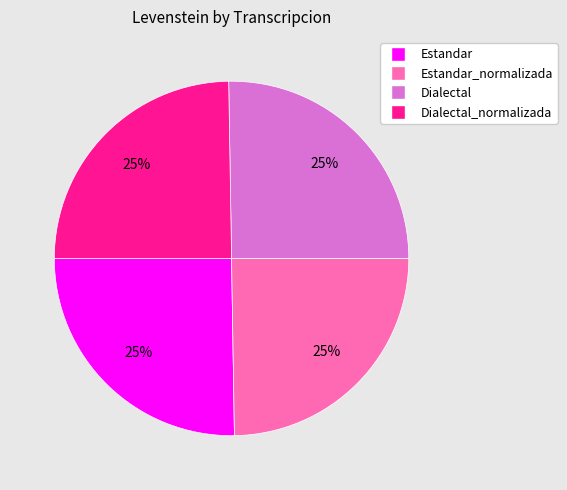

Does any single category account for the majority?

No